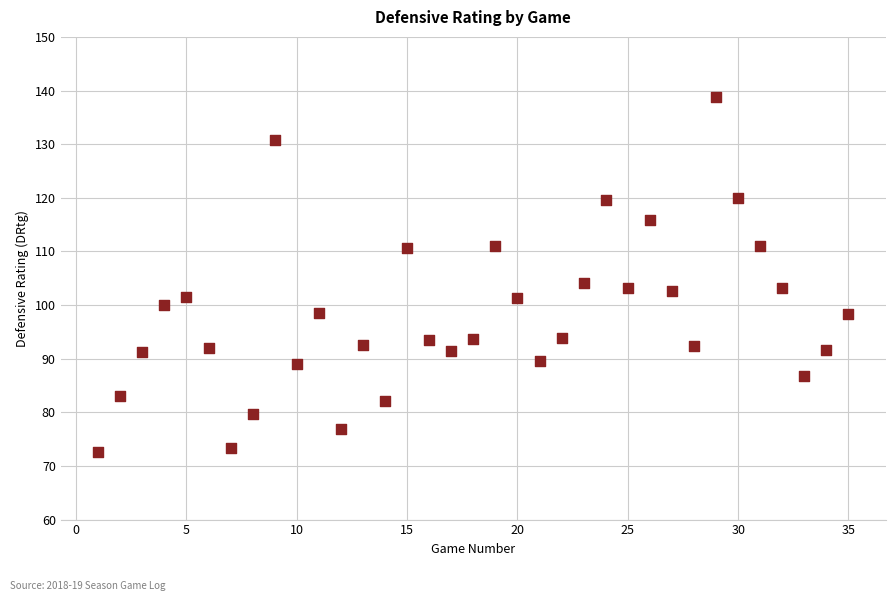

What is the range of X values (max minus min)?

34.0